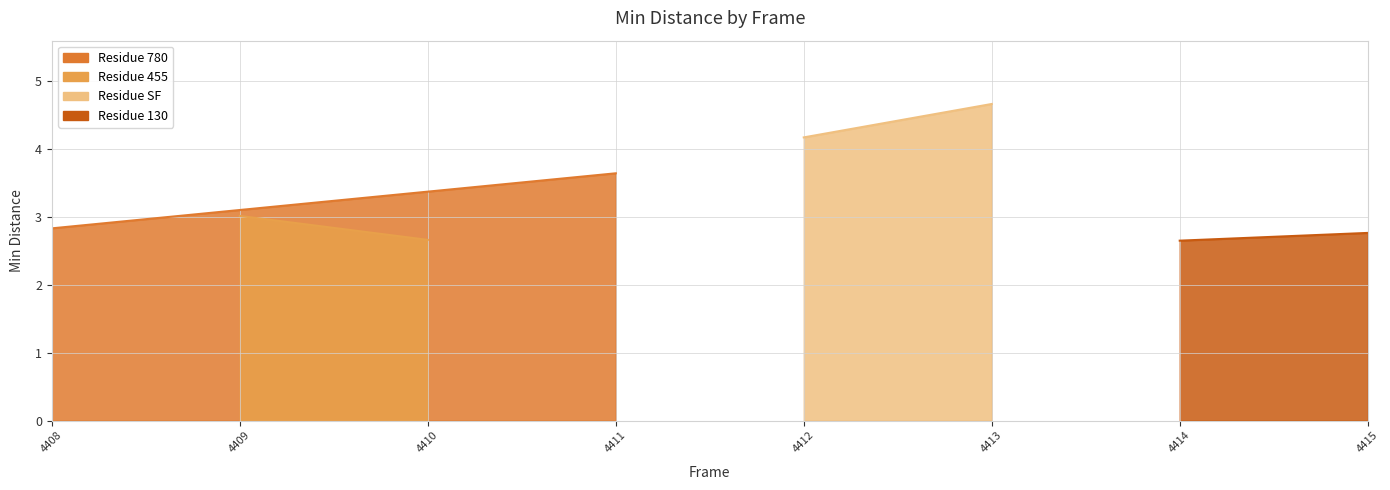

Is it true that the value at 4414 is 2.6?

True